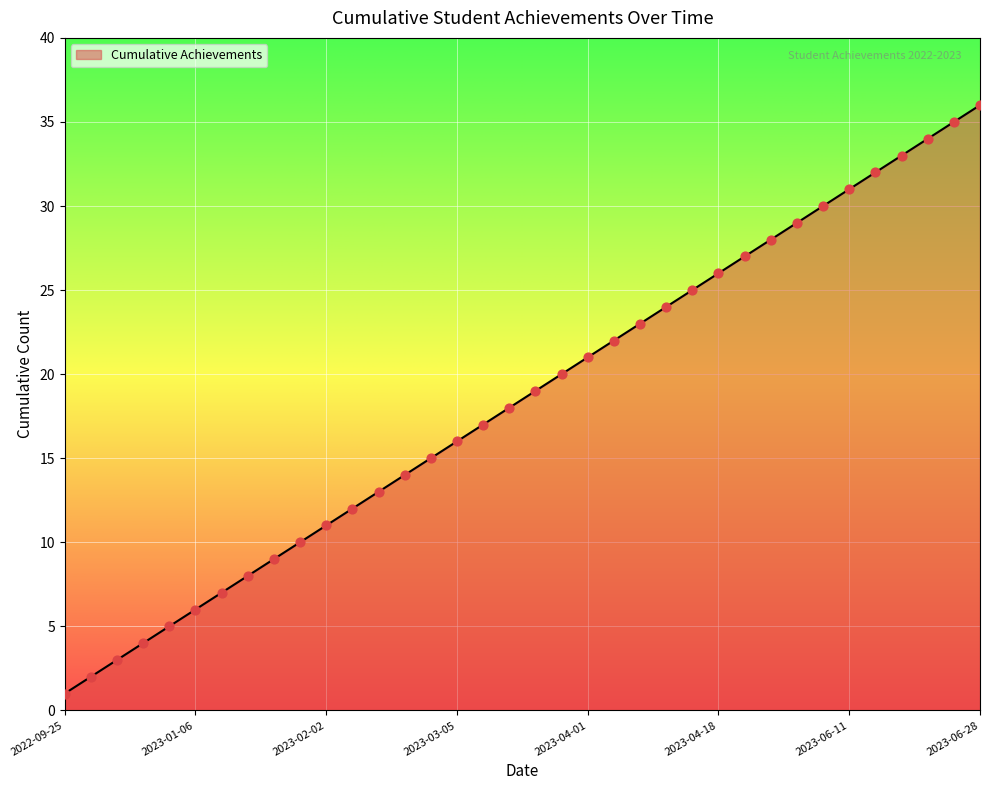

What is the greatest value displayed?

36